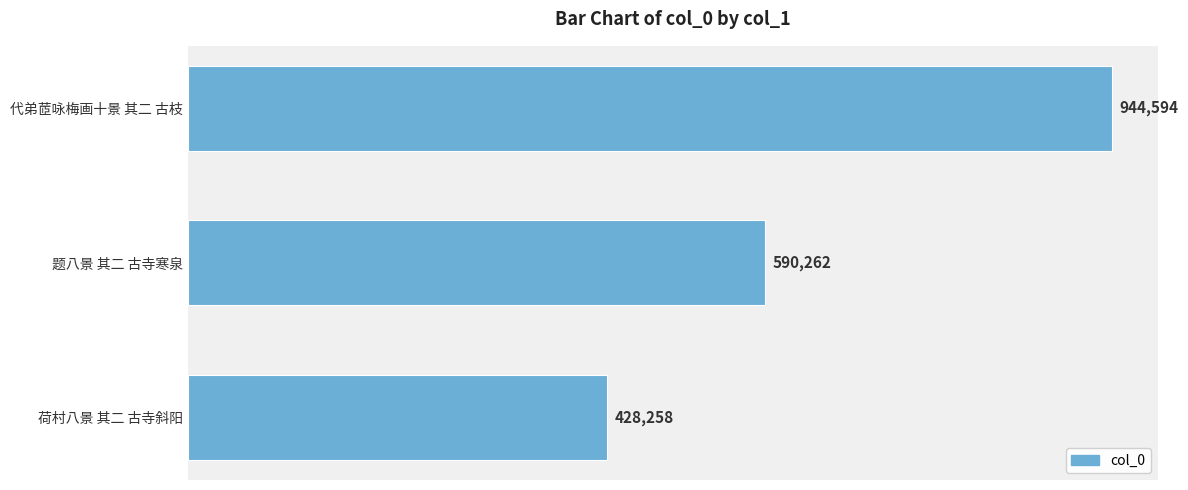

What is the change in value from 荷村八景 其二 古寺斜阳 to 代弟茝咏梅画十景 其二 古枝?

+516336